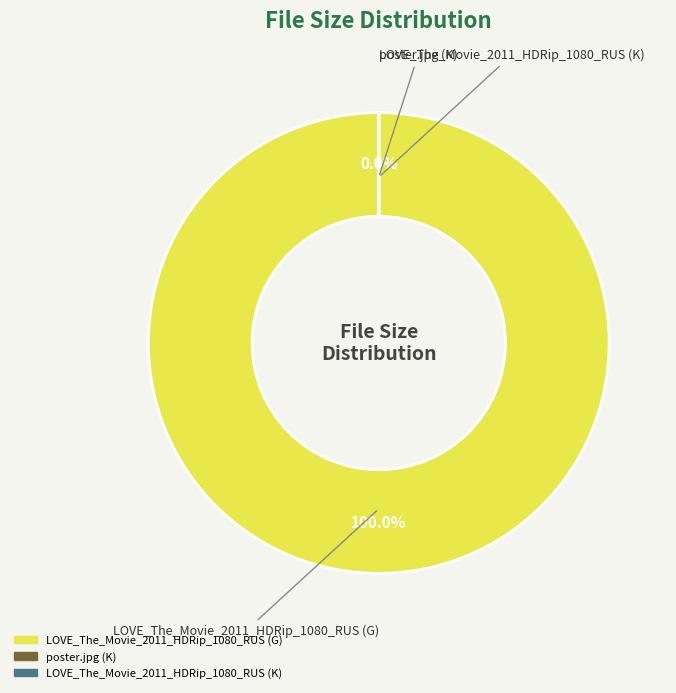

What is the ratio of the value at LOVE_The_Movie_2011_HDRip_1080_RUS (G) to the value at LOVE_The_Movie_2011_HDRip_1080_RUS (K)?

4.4